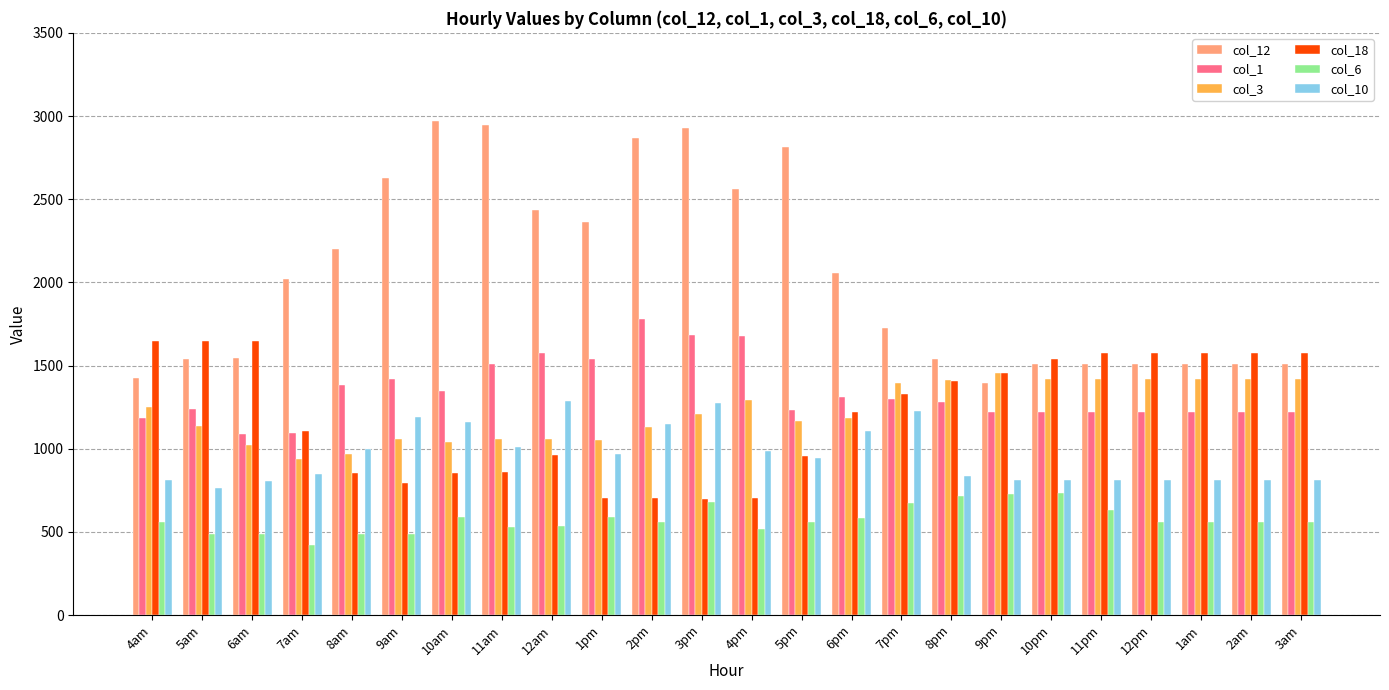

The col_12 series shows 1202.2 at 7am. True or false?

False